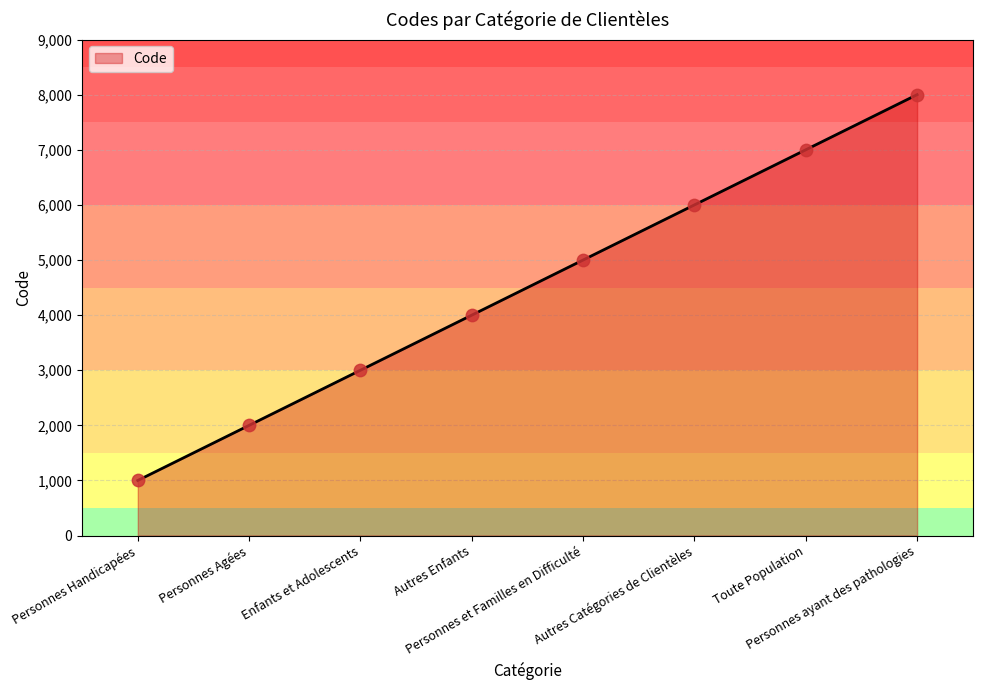

What is the change in value from Personnes Handicapées to Personnes Agées?

+1000